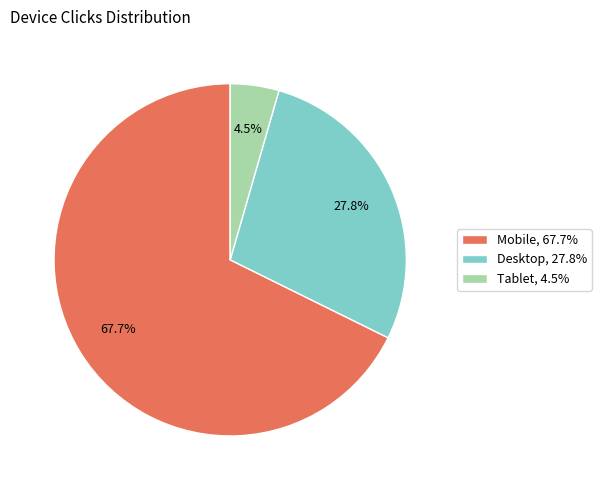

Does Mobile represent more than half of the total?

Yes